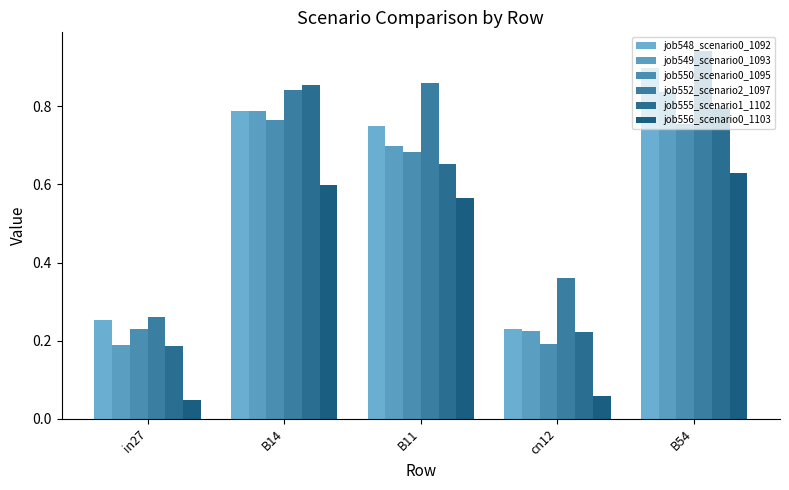

Is the value of job555_scenario1_1102 at cn12 greater than the value of job552_scenario2_1097 at B14?

No